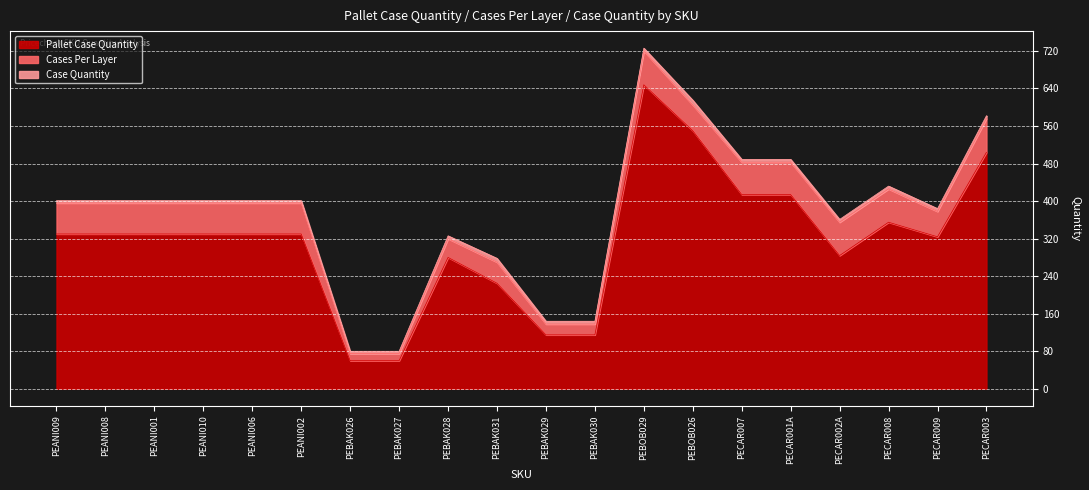

Is it true that Pallet Case Quantity equals 184 at PEBAK029?

False